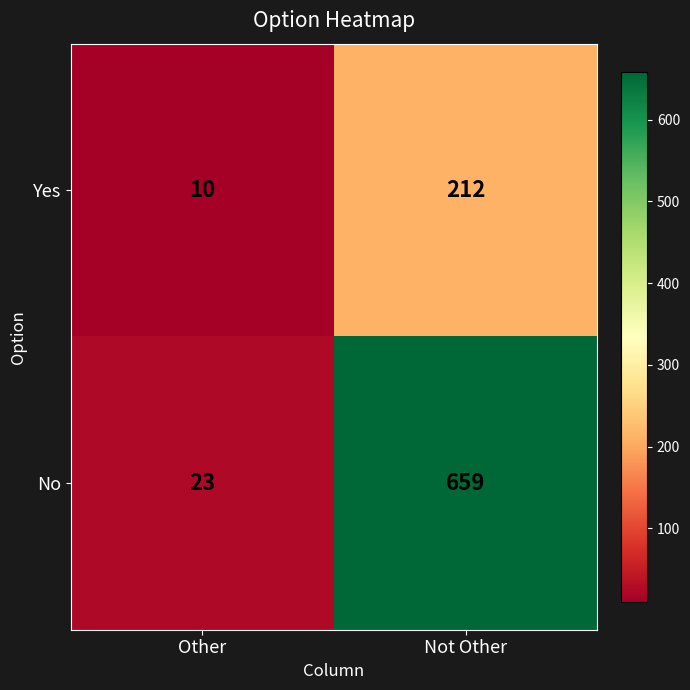

True or false: Yes has a value of 121 at Not Other.

False